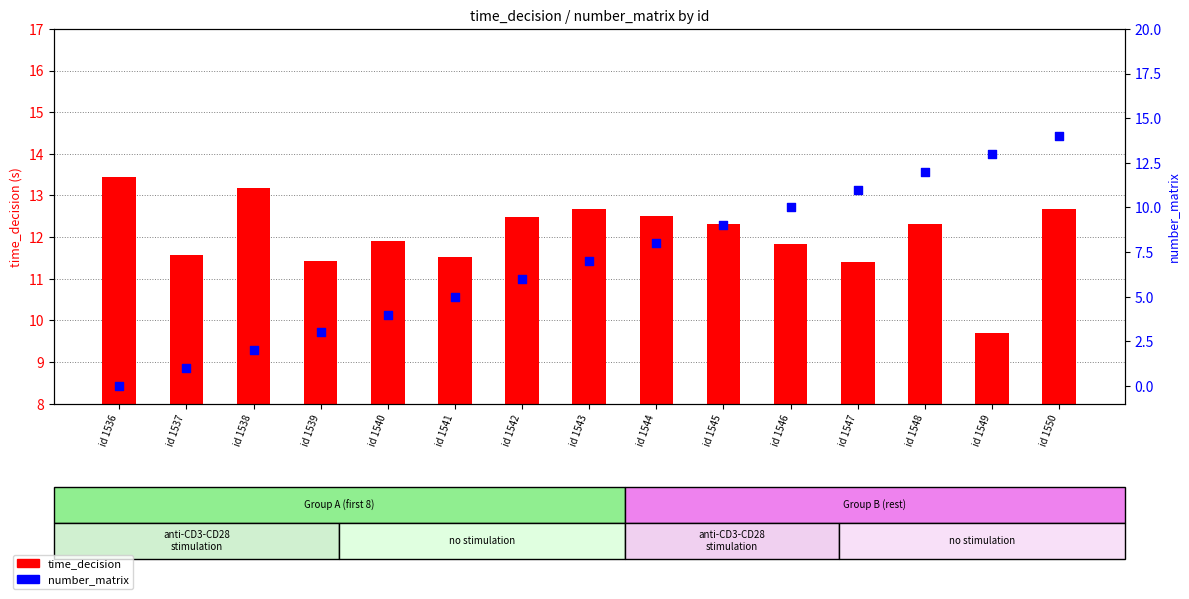

Which series has the largest total across all categories?

time_decision